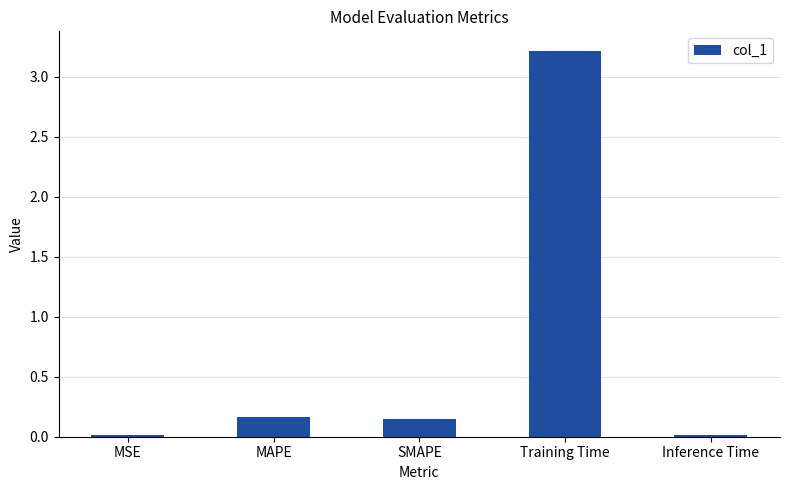

Are the bars grouped side by side (vs. stacked)?

No